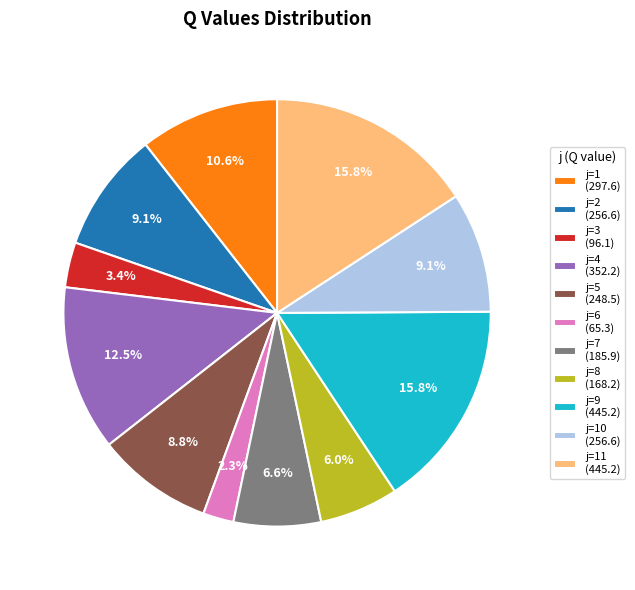

How much of the chart is everything except j=10 (256.6)?

90.9%